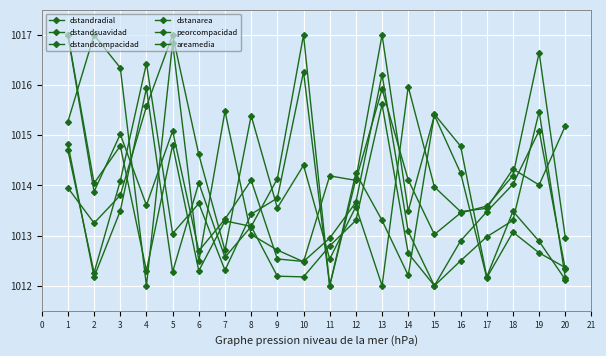

What is the maximum value shown in the chart?

1017.0